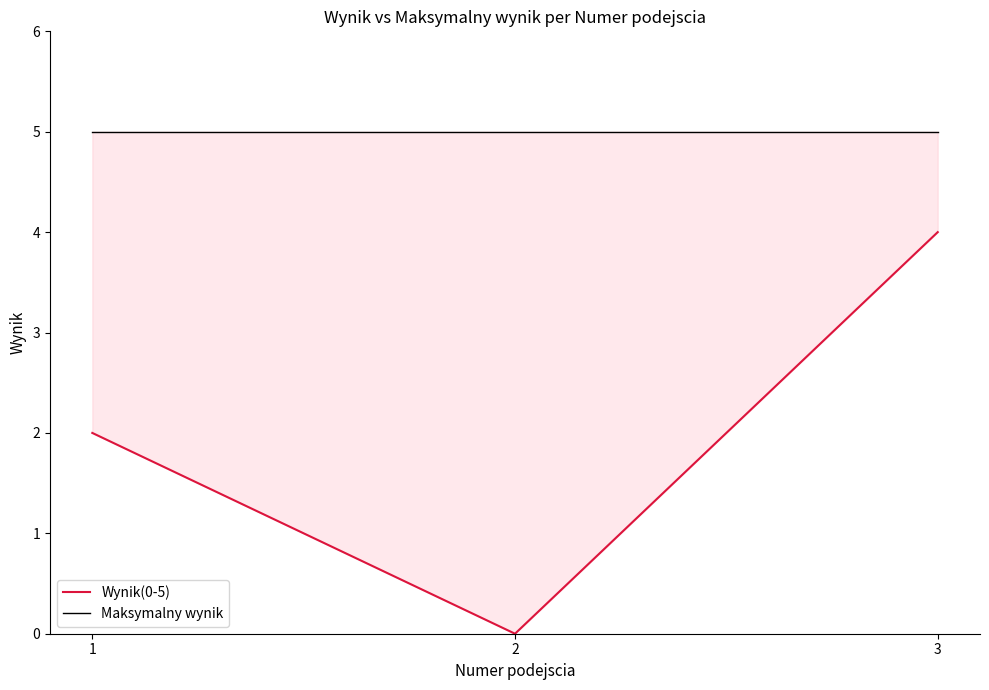

What is the highest value of the Wynik(0-5) series?

4